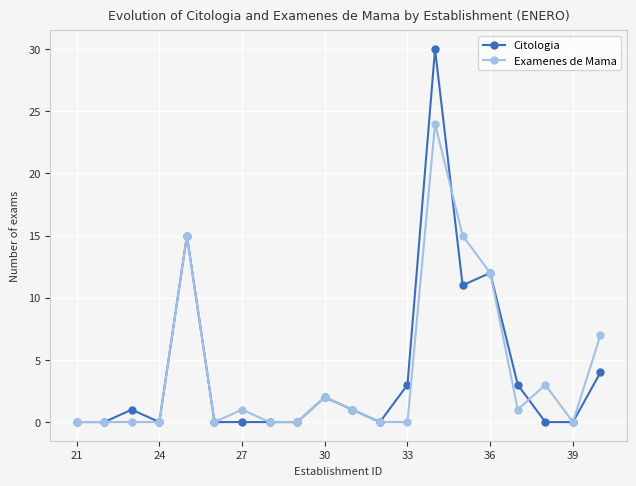

How many lines are shown in the chart?

2